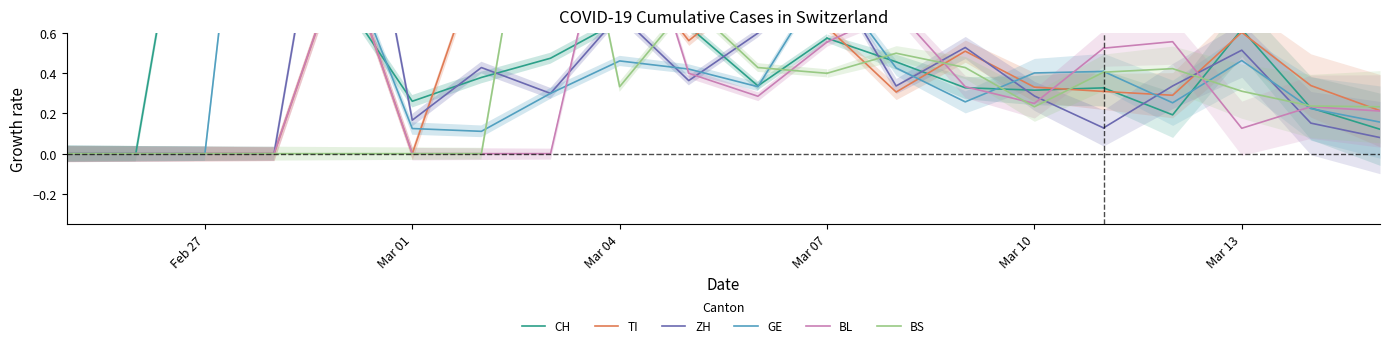

What is the value of the BS point at the 9th from the left?

0.3